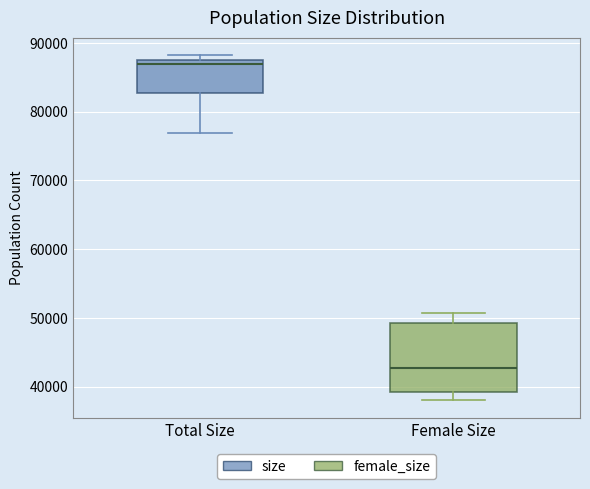

Reading left to right, transcribe this box plot: for each box, give where its median line is, the range the box spans, and where its two whiskers end, as read against the y-axis. The values are not printed on the chart, so give them approximately, as read against the axis.

Total Size: median 87000 (just below the box's upper edge), box 83000 to 87000, whiskers 77000 to 88000
Female Size: median 43000, box 39000 to 49000, whiskers 38000 to 51000